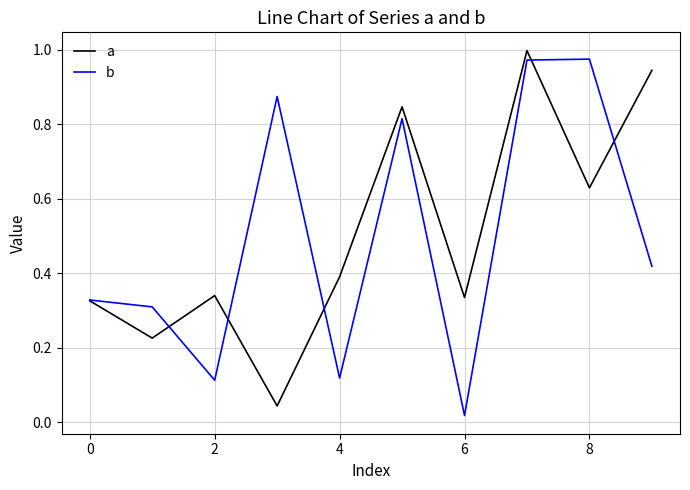

Which series ends up on top after the final intersection of a and b?

a